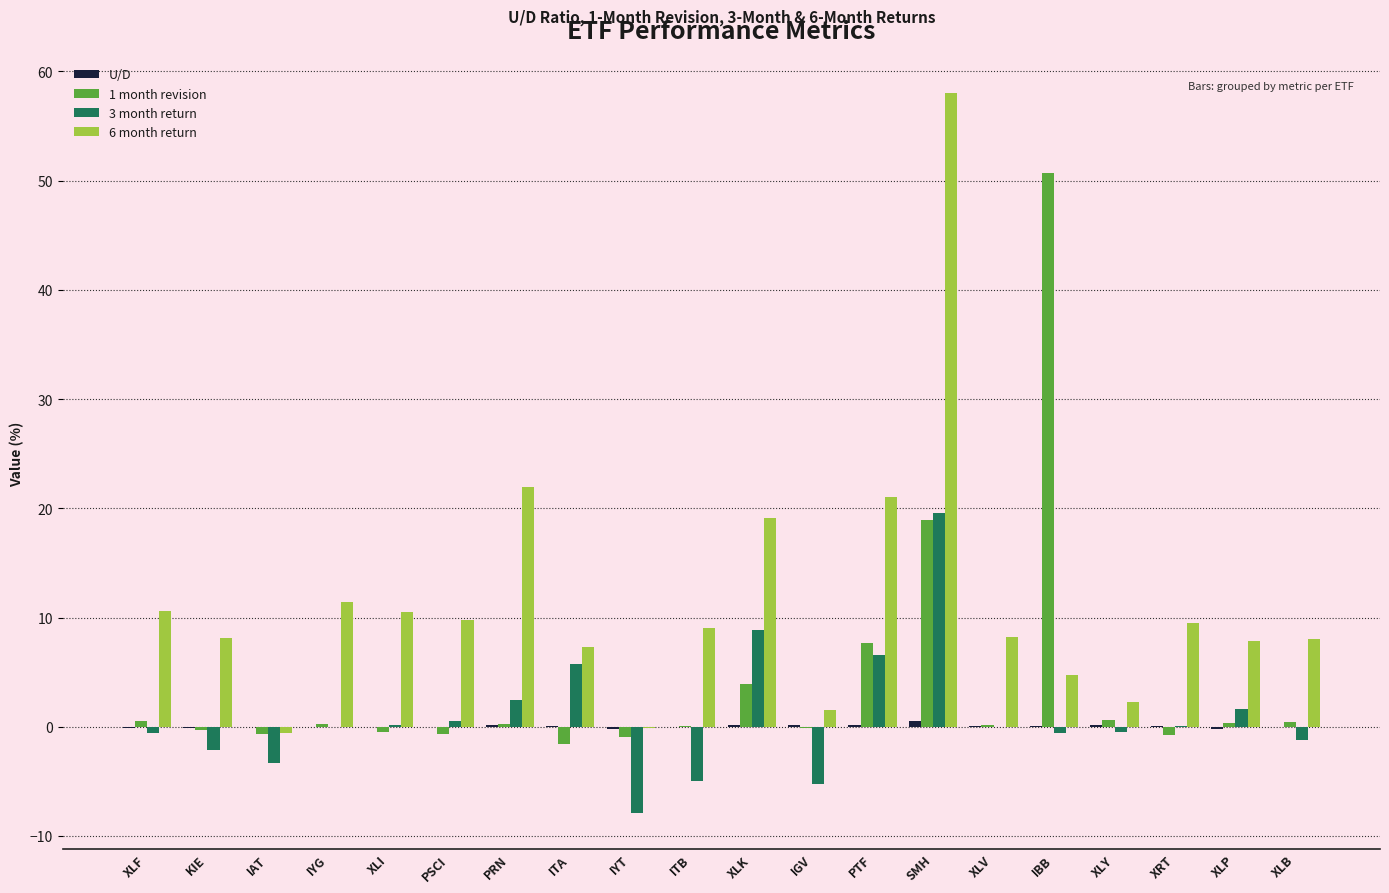

At which category is the sum across all series the highest?

SMH